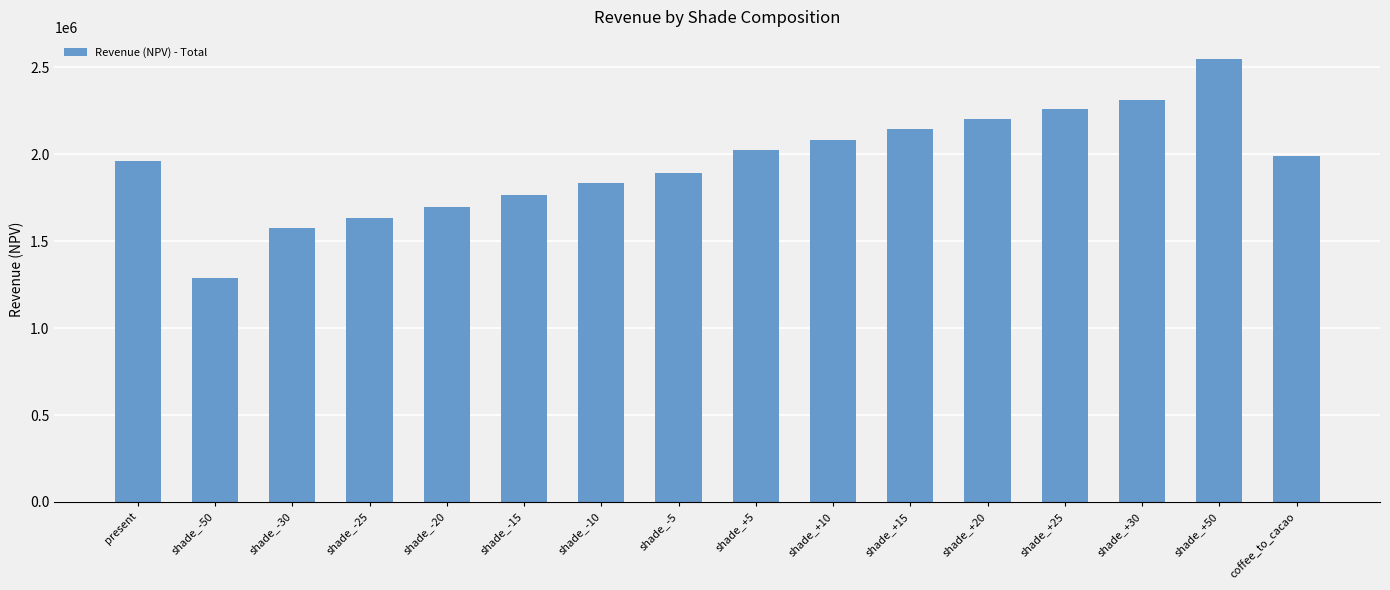

What is the change in value from shade_+20 to shade_+50?

+342267.5